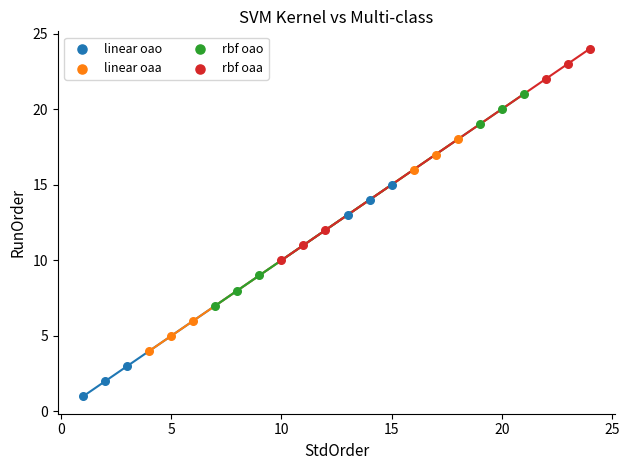

Which series contains the lowest Y value?

linear oao